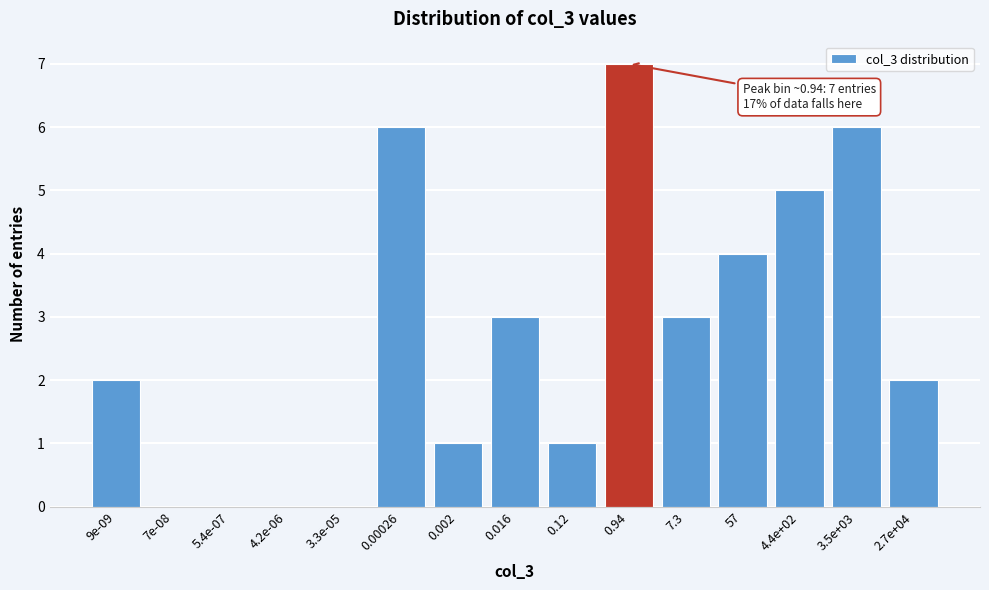

Reading left to right, transcribe all the data shown in this chart.

9e-09=2	7e-08=0	5.4e-07=0	4.2e-06=0	3.3e-05=0	0.00026=6	0.002=1	0.016=3	0.12=1	0.94=7	7.3=3	57=4	4.4e+02=5	3.5e+03=6	2.7e+04=2